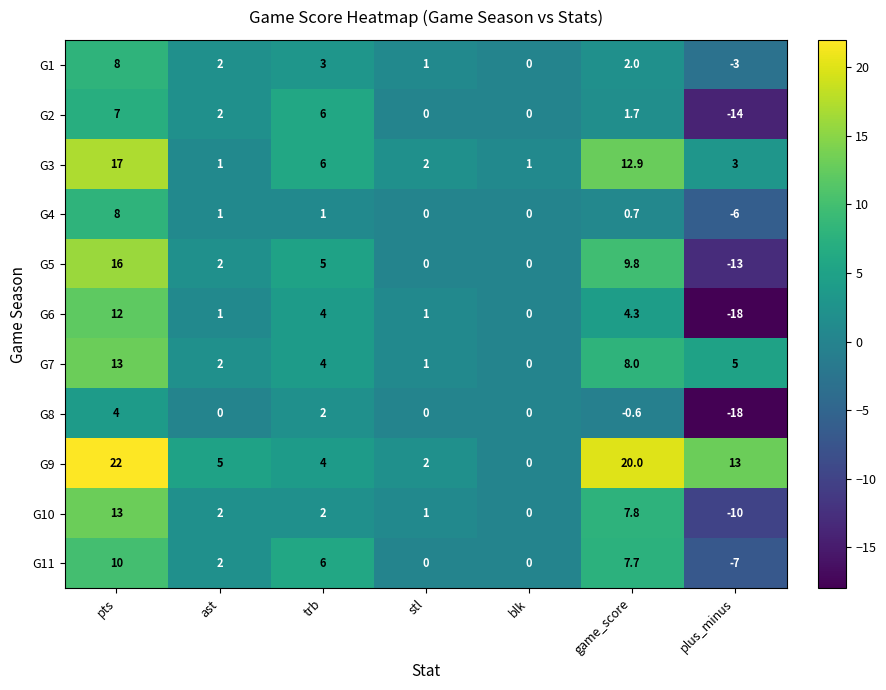

At which category is the sum across all series the highest?

pts